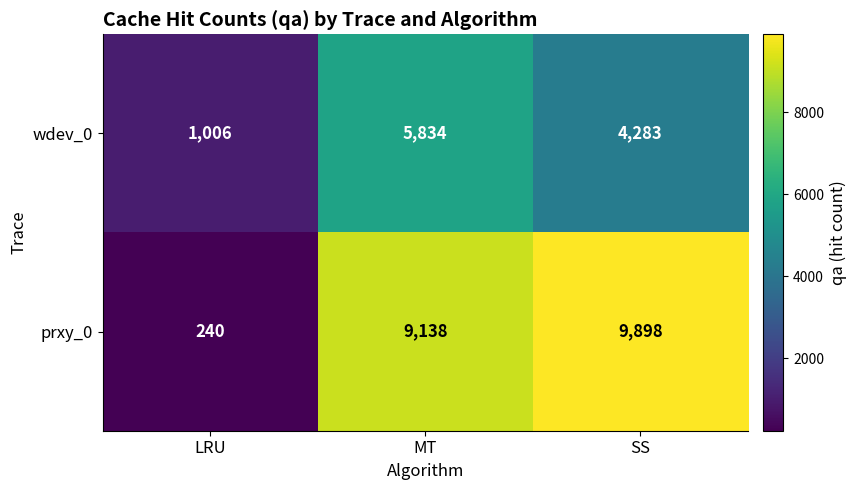

The wdev_0 series shows 5834 at MT. True or false?

True